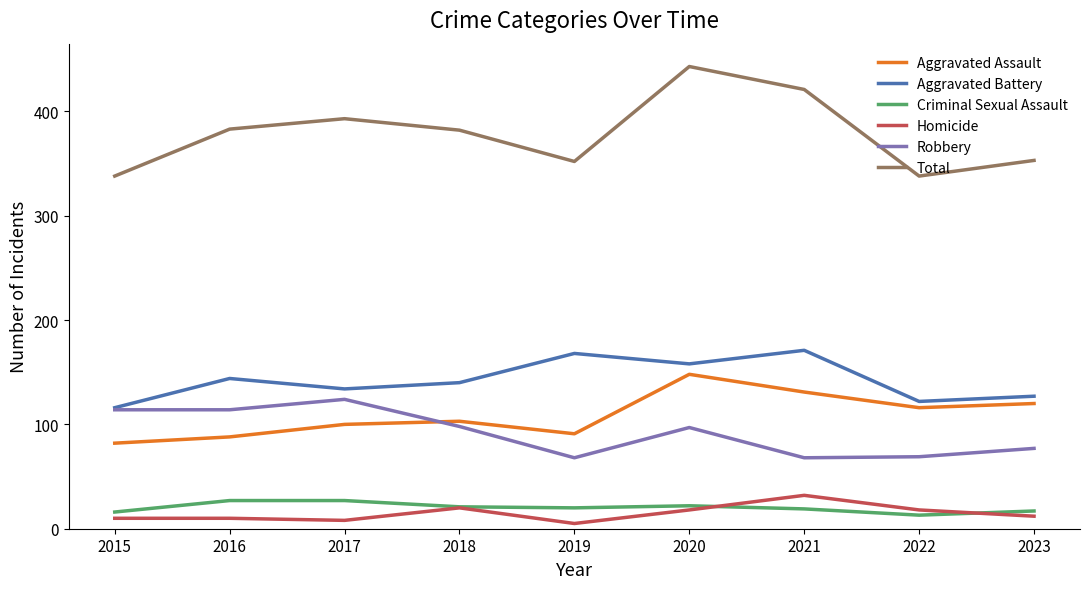

What is the total value across all series at 2020?

886